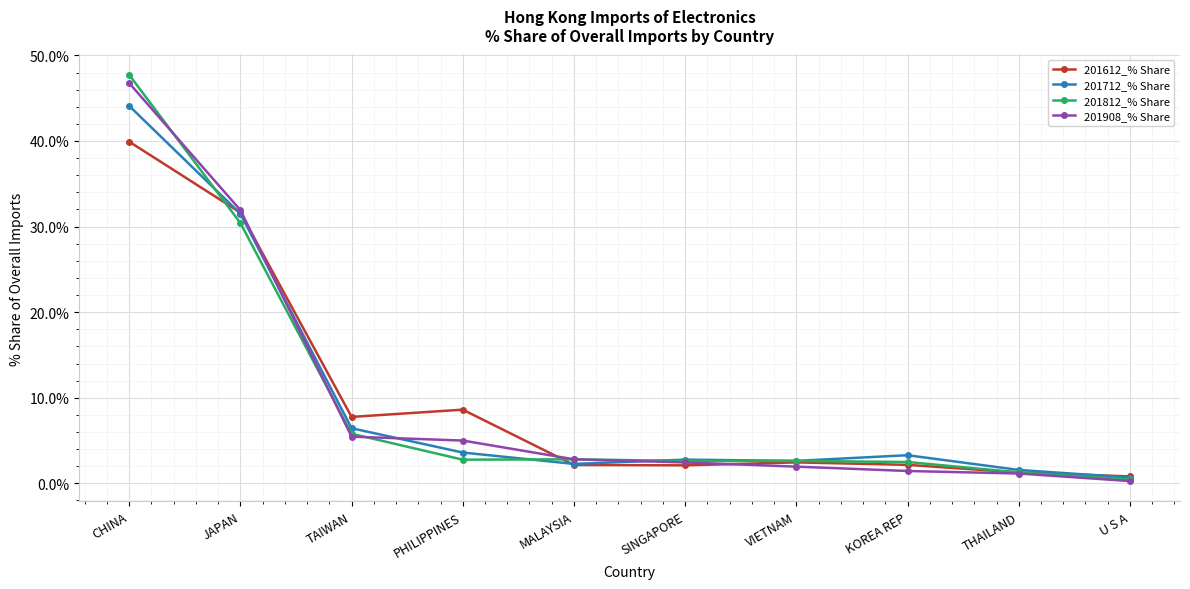

What is the spread (max minus min) of values at SINGAPORE?

0.7